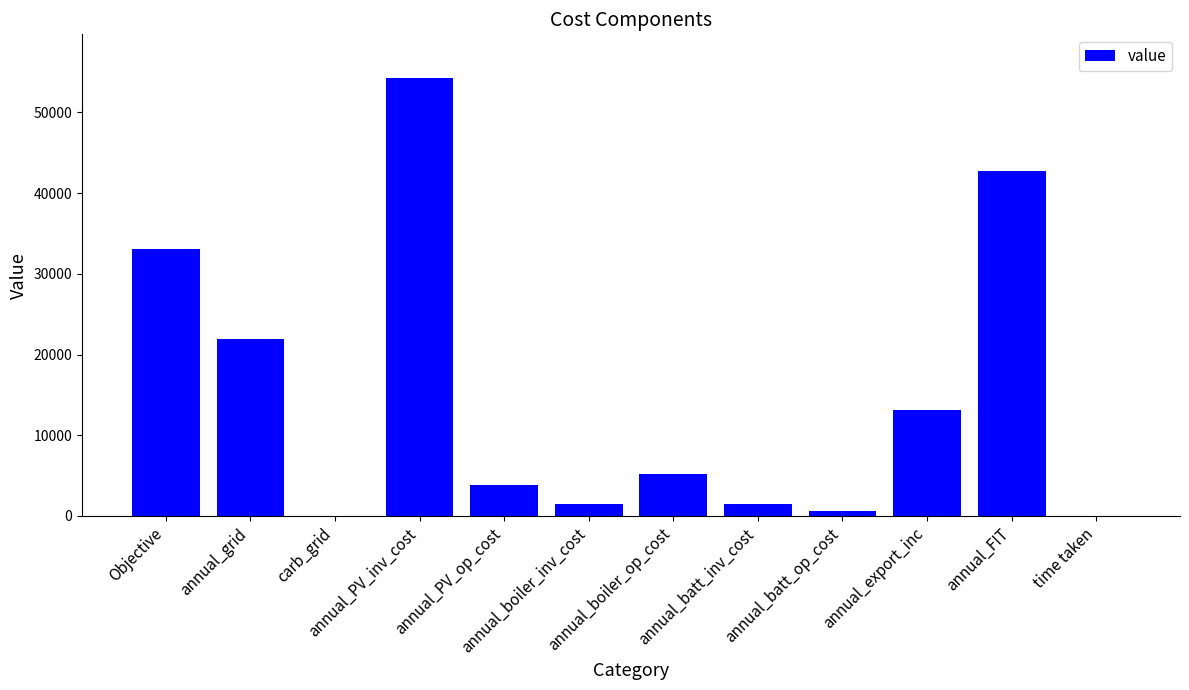

Between annual_batt_inv_cost and annual_PV_inv_cost, which is larger?

annual_PV_inv_cost